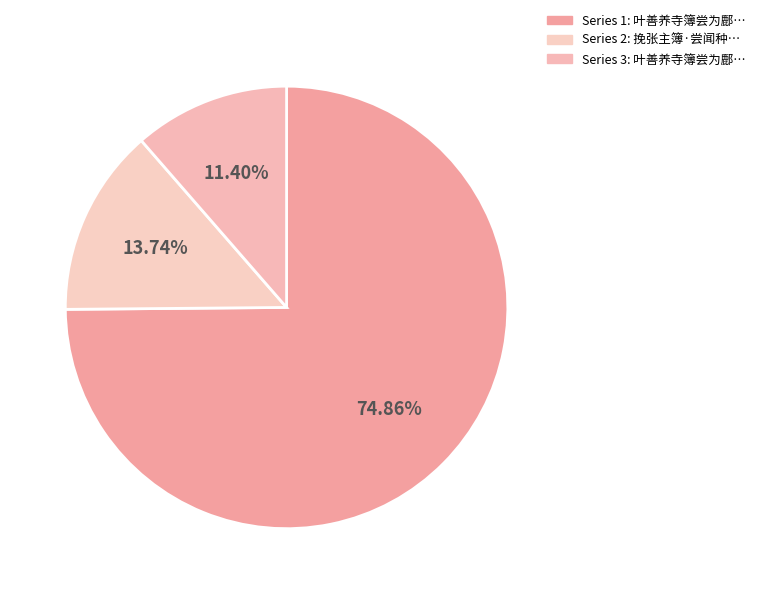

Count the number of slices in the pie.

3